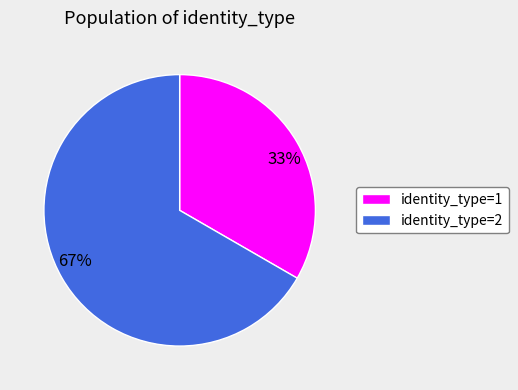

To the nearest percent, what percentage of the pie is identity_type=2?

67%